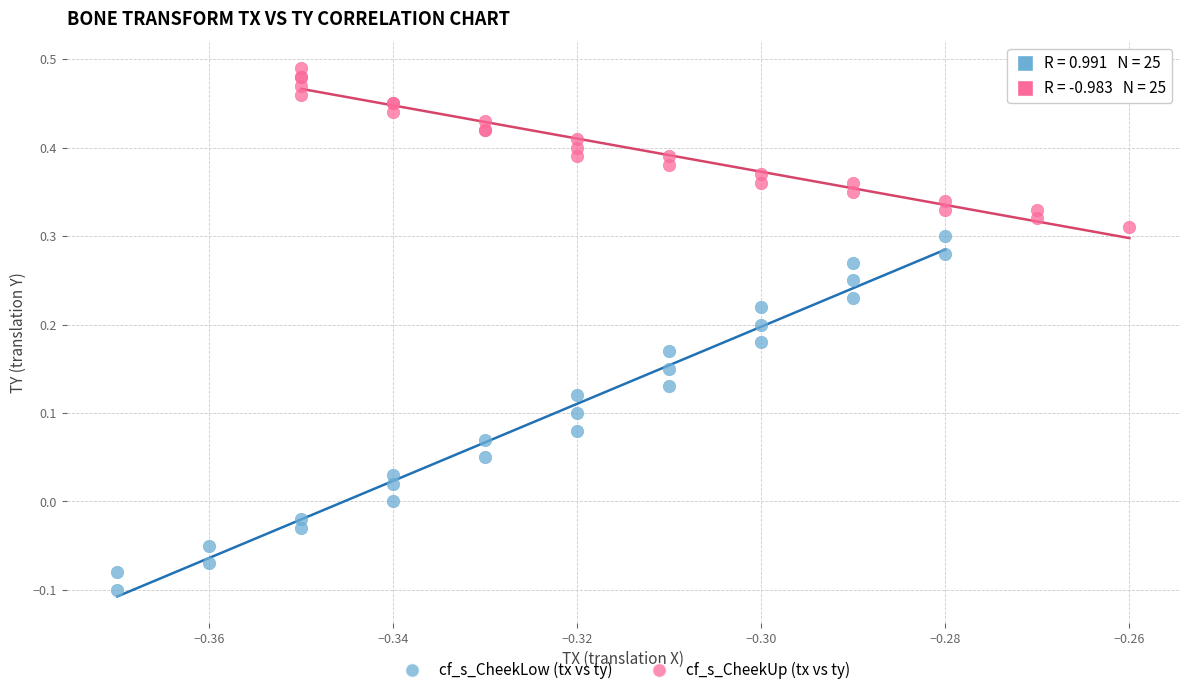

Which series contains the lowest Y value?

cf_s_CheekLow (tx vs ty)